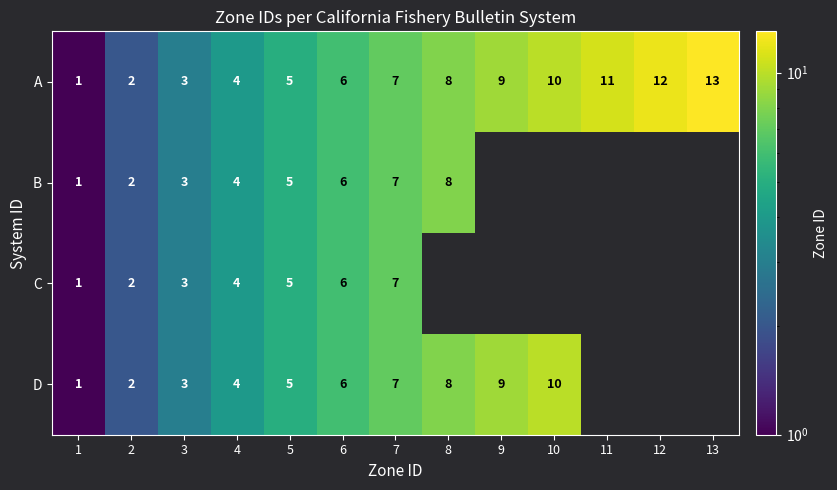

At how many categories does at least one series exceed 10?

3